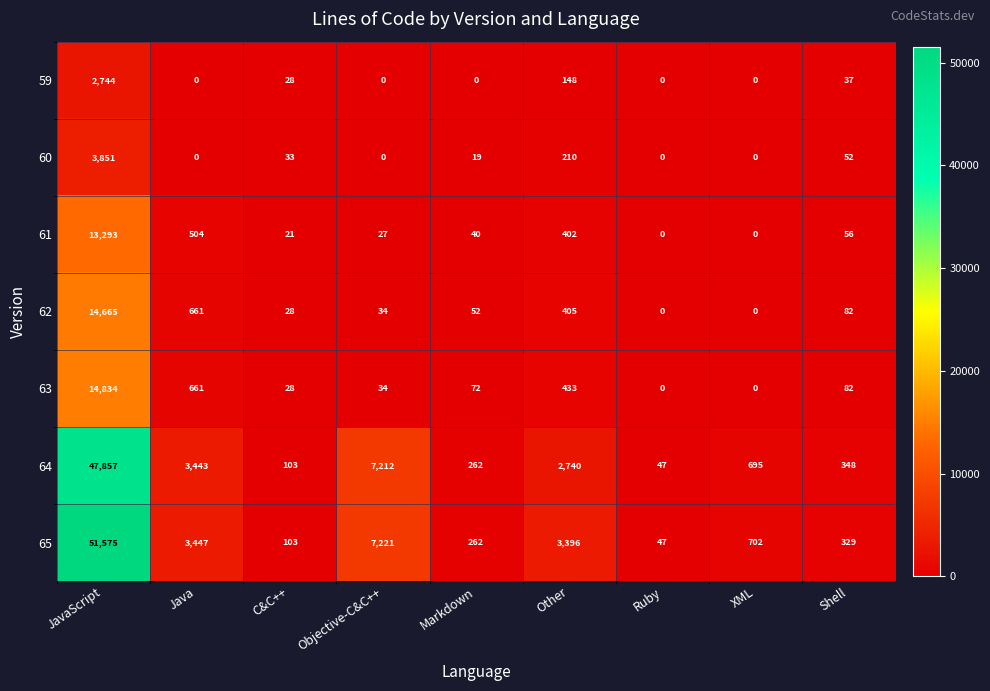

At Other, list the series in order from smallest to largest.

59, 60, 61, 62, 63, 64, 65